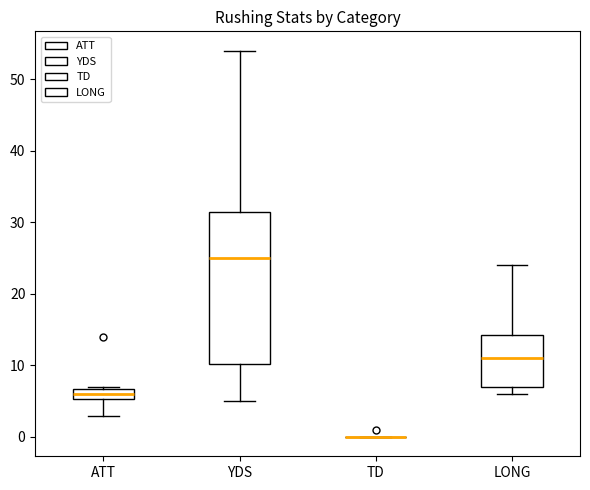

Reading left to right, read every box against the y-axis: the position of its median line, the range the box covers, and the ends of its whiskers. The values are not printed on the chart, so give them approximately, as read against the axis.

ATT: median 6, box 5 to 7, whiskers 3 to 7
YDS: median 25, box 10 to 32, whiskers 5 to 54
TD: box collapsed to a line at 0, whiskers 0 to 0
LONG: median 11, box 7 to 14, whiskers 6 to 24